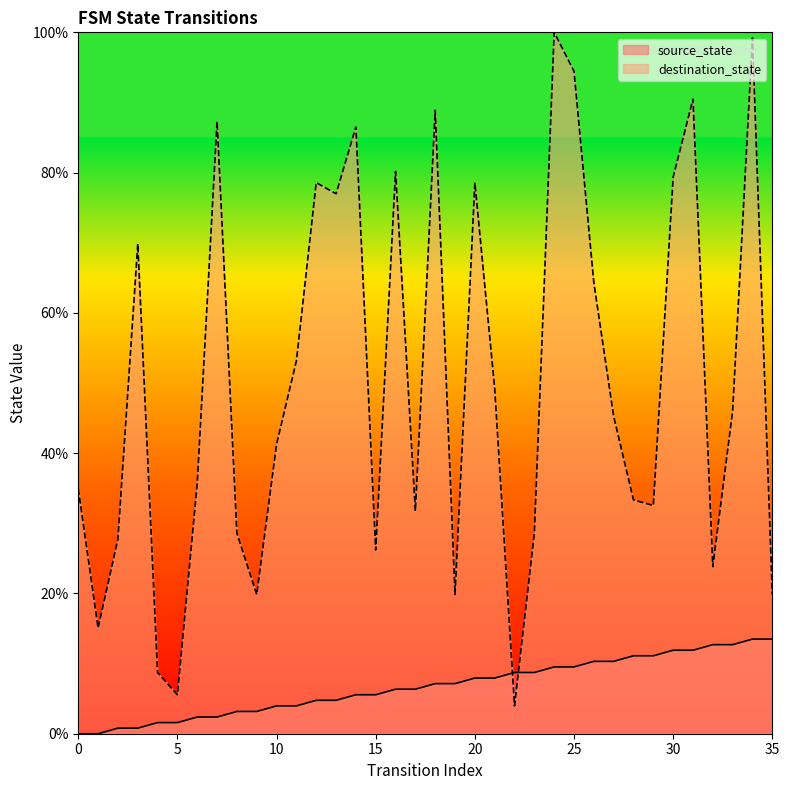

True or false: source_state has more than 0 interior local peaks.

False